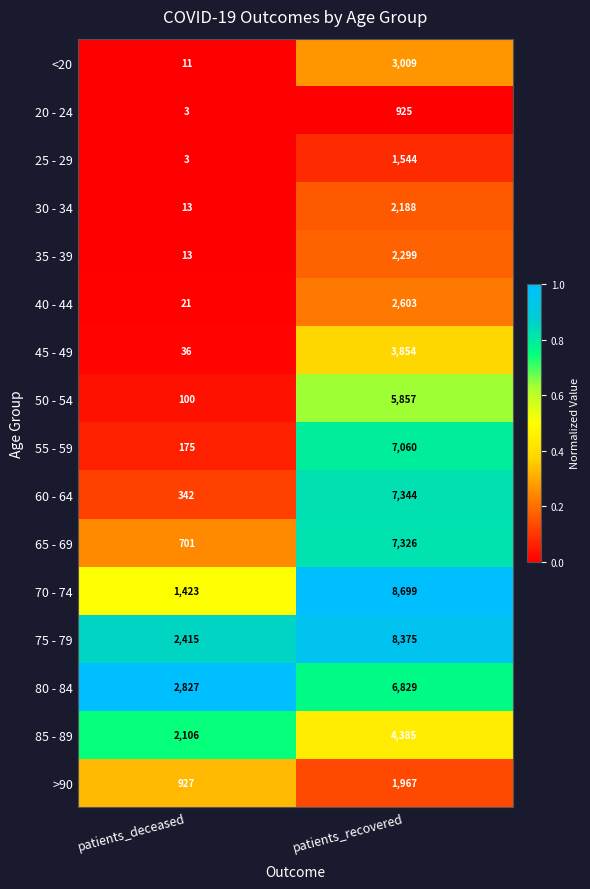

Which category has the highest value in the 40 - 44 series?

patients_recovered